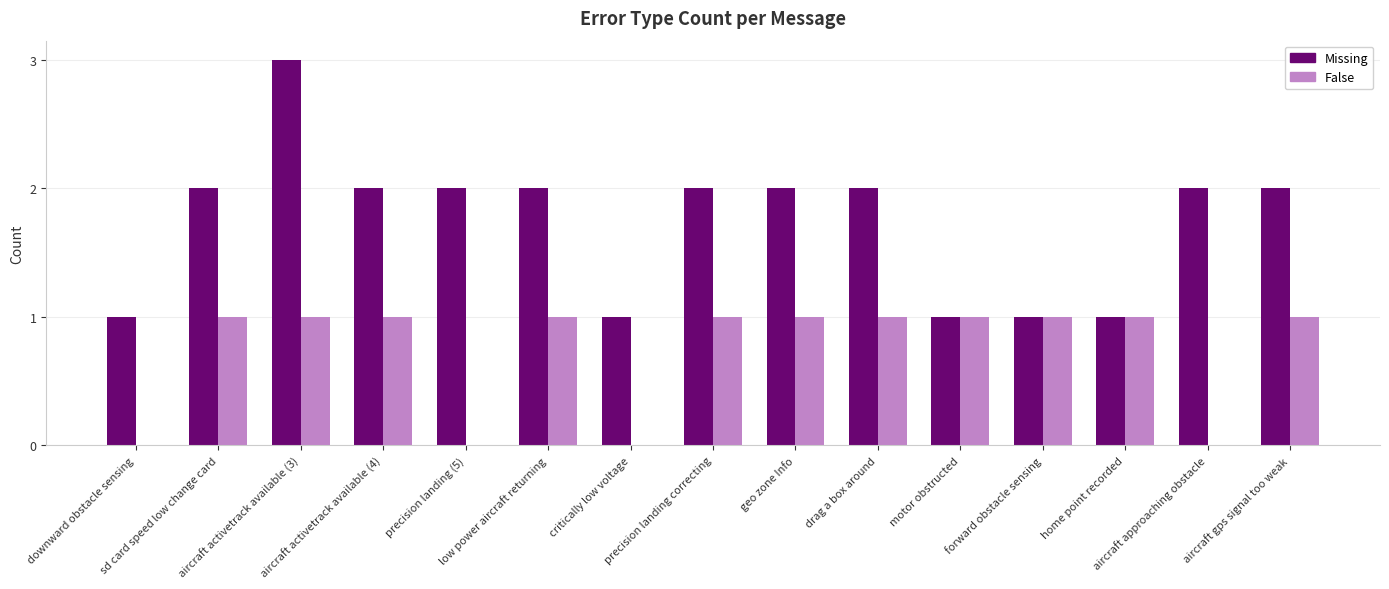

What is the maximum value for Missing?

3